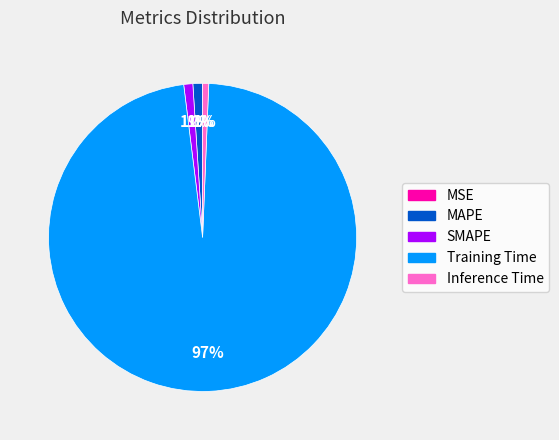

What percentage is the Inference Time slice, to the nearest percent?

1%